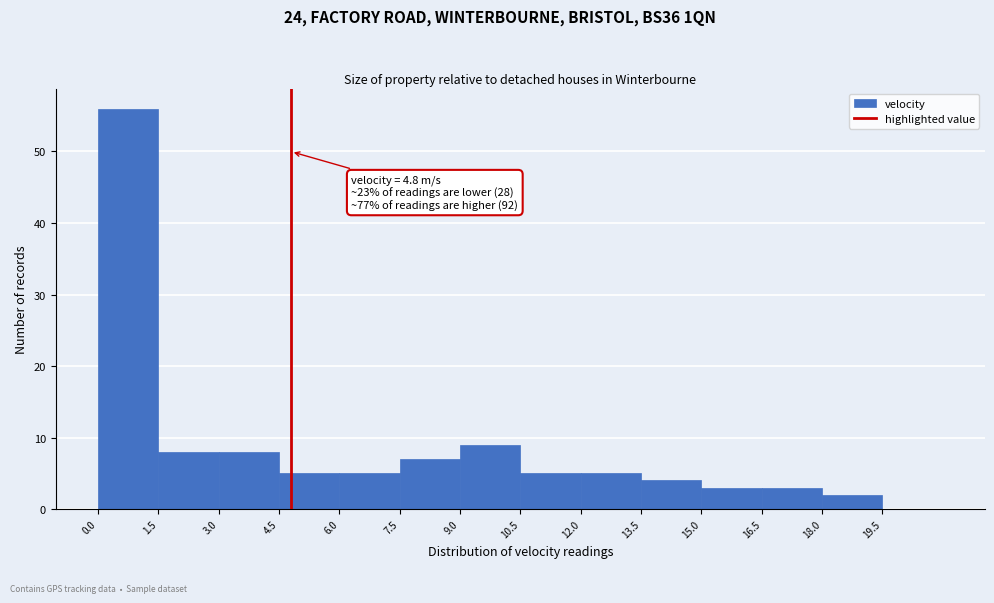

Which range on the x-axis has the tallest bar?

0.0 to 1.5